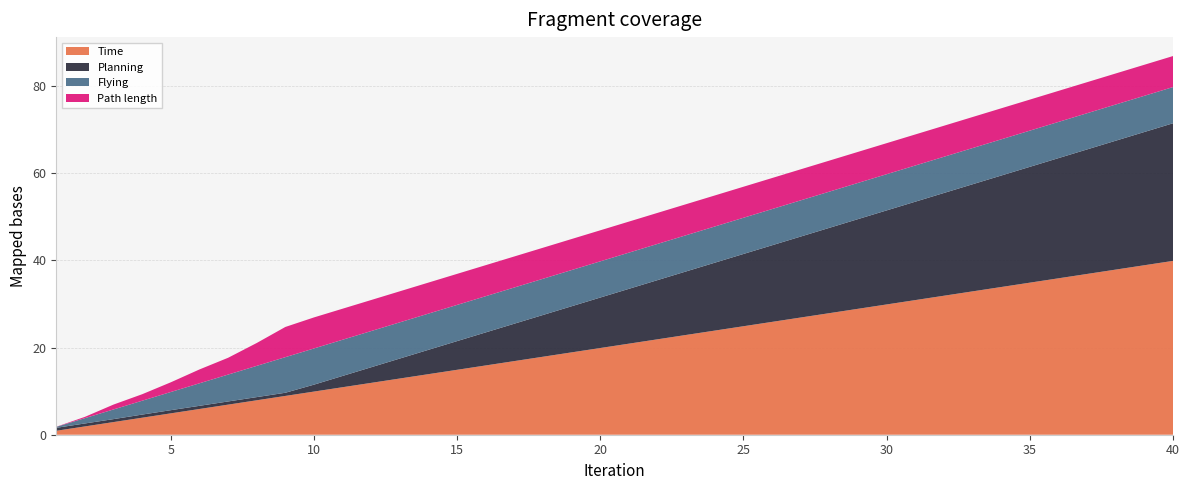

Reading left to right, extract all data points from this chart.

Time: 0.9	1.9	2.9	3.9	4.9	5.9	6.9	7.9	8.9	9.9	10.9	11.9	12.9	13.9	14.9	15.9	16.9	17.9	18.9	19.9	20.9	21.9	22.9	23.9	24.9	25.9	26.9	27.9	28.9	29.9	30.9	31.9	32.9	33.9	34.9	35.9	36.9	37.9	38.9	39.9
Planning: 0.7	0.7	0.7	0.7	0.7	0.7	0.7	0.7	0.7	1.6	2.6	3.6	4.6	5.6	6.6	7.6	8.6	9.6	10.6	11.6	12.6	13.6	14.6	15.6	16.6	17.6	18.6	19.6	20.6	21.6	22.6	23.6	24.6	25.6	26.6	27.6	28.6	29.6	30.6	31.6
Path length: 0.0	0.3	1.1	1.5	2.2	3.2	3.9	5.3	6.9	7.1	7.1	7.1	7.1	7.1	7.1	7.1	7.1	7.1	7.1	7.1	7.1	7.1	7.1	7.1	7.1	7.1	7.1	7.1	7.1	7.1	7.1	7.1	7.1	7.1	7.1	7.1	7.1	7.1	7.1	7.1
Flying: 0.2	1.2	2.2	3.2	4.2	5.2	6.2	7.2	8.2	8.3	8.3	8.3	8.3	8.3	8.3	8.3	8.3	8.3	8.3	8.3	8.3	8.3	8.3	8.3	8.3	8.3	8.3	8.3	8.3	8.3	8.3	8.3	8.3	8.3	8.3	8.3	8.3	8.3	8.3	8.3